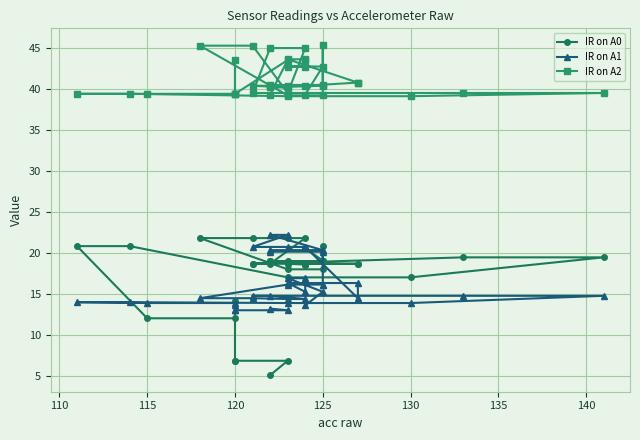

What are all the series names shown in the legend?

IR on A0, IR on A1, IR on A2